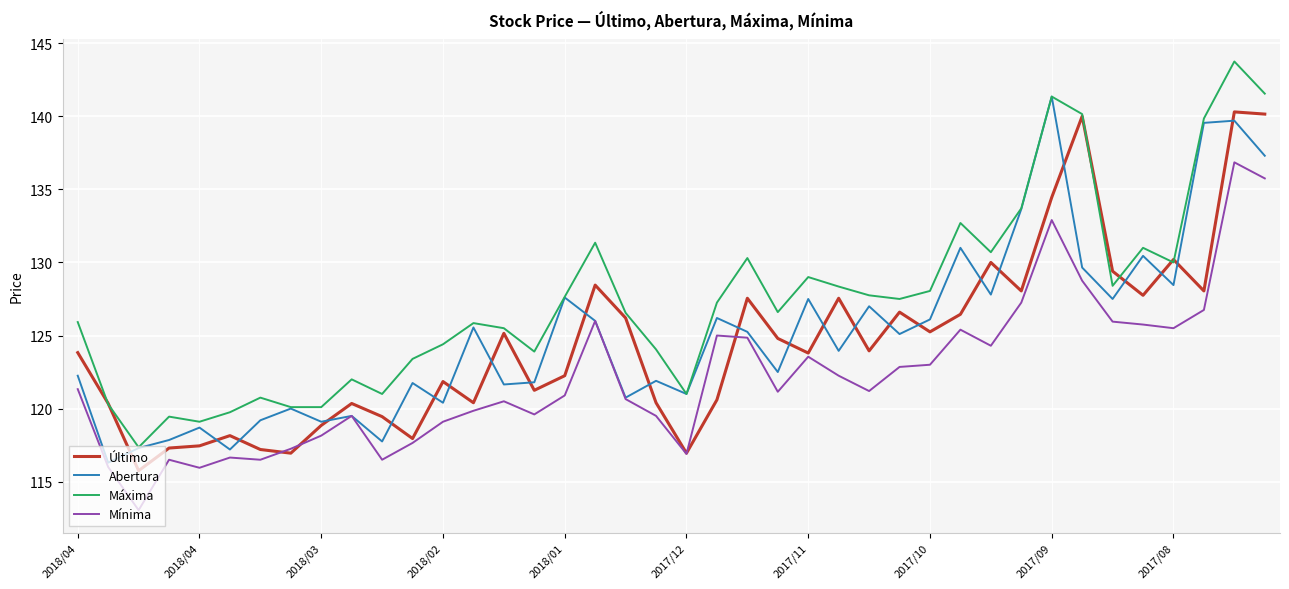

What is the maximum value shown in the chart?

143.8